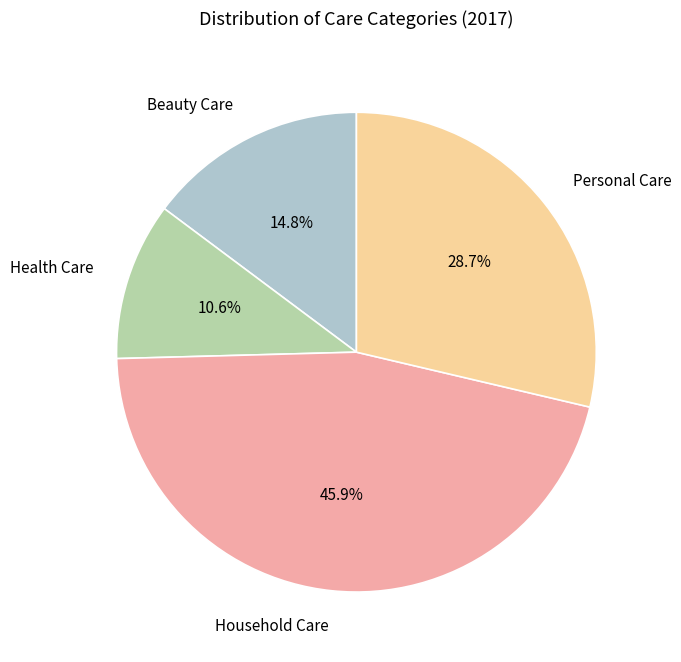

To the nearest percent, what portion does Personal Care represent?

29%